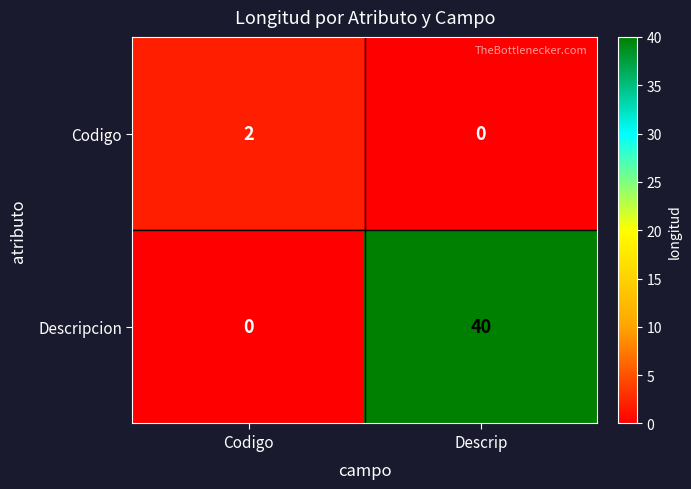

Which series has the largest total across all categories?

Descripcion